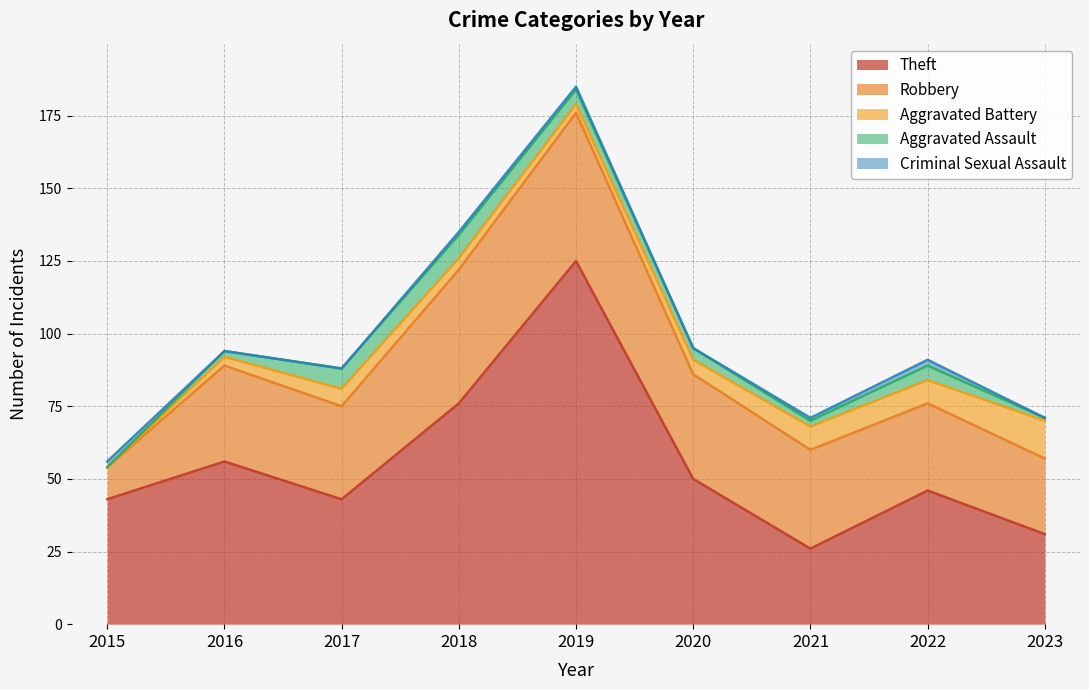

What is the approximate value of Aggravated Battery at 2020?

5